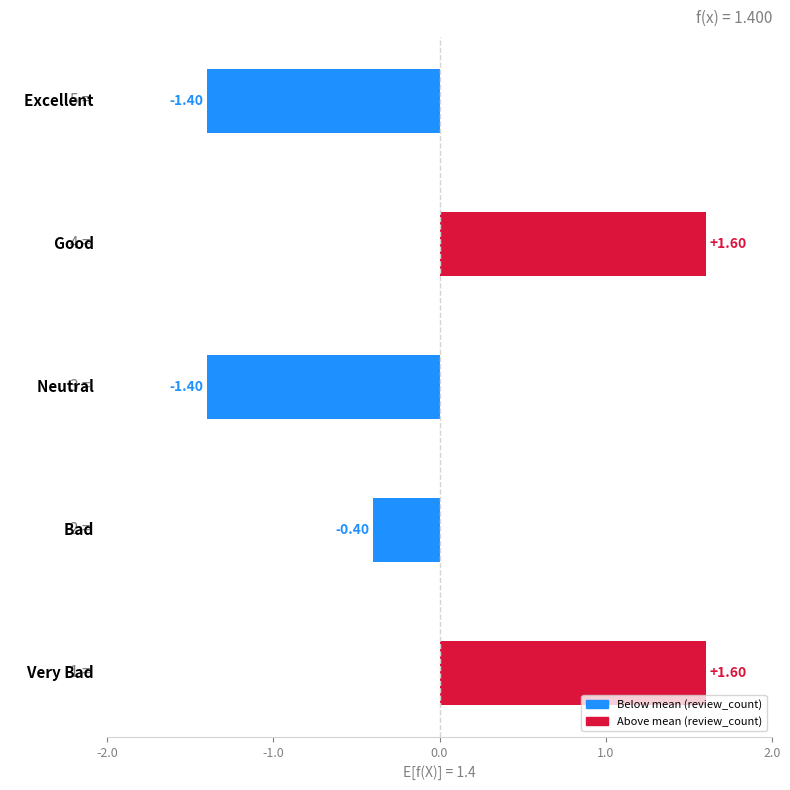

What is the difference between the maximum and minimum values?

3.0